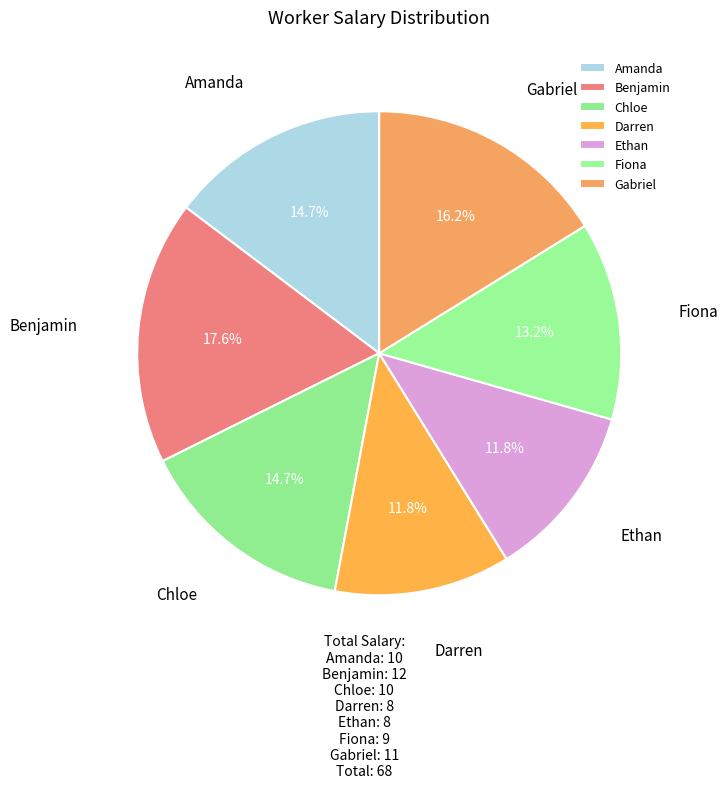

Is there a majority slice in this chart?

No